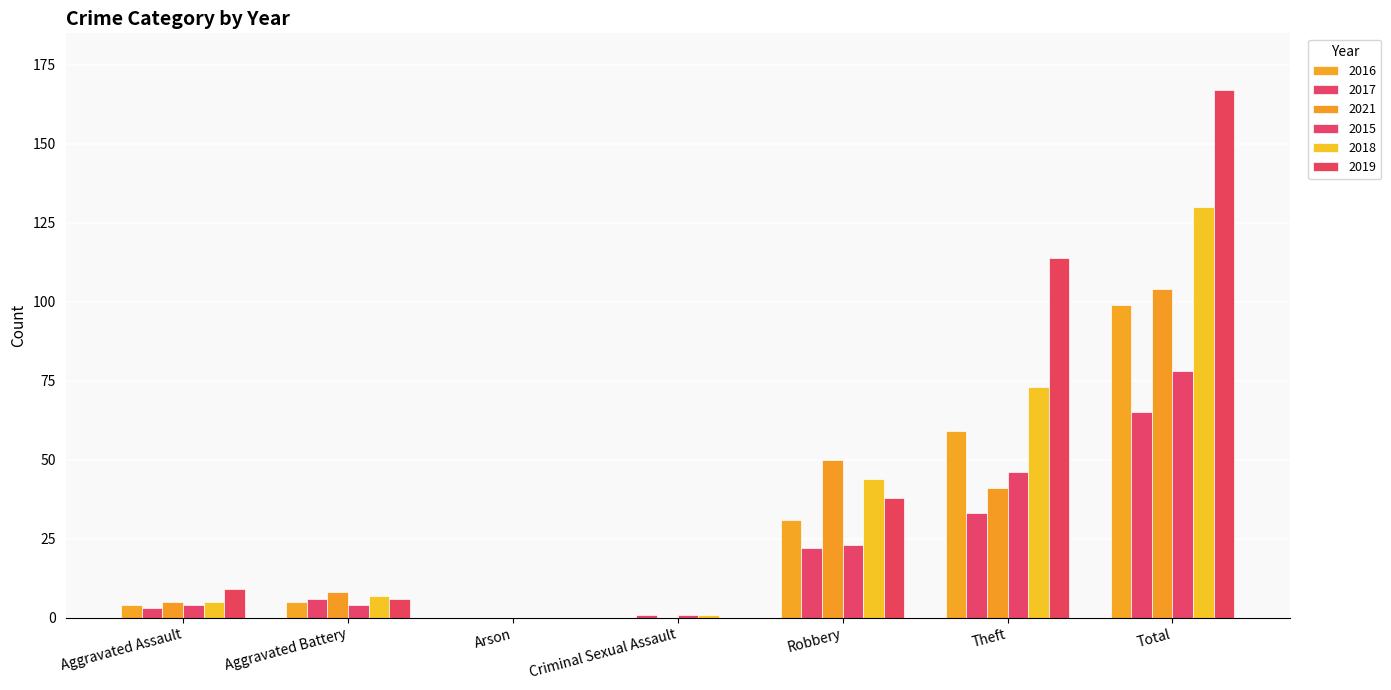

Are the bars horizontal?

No